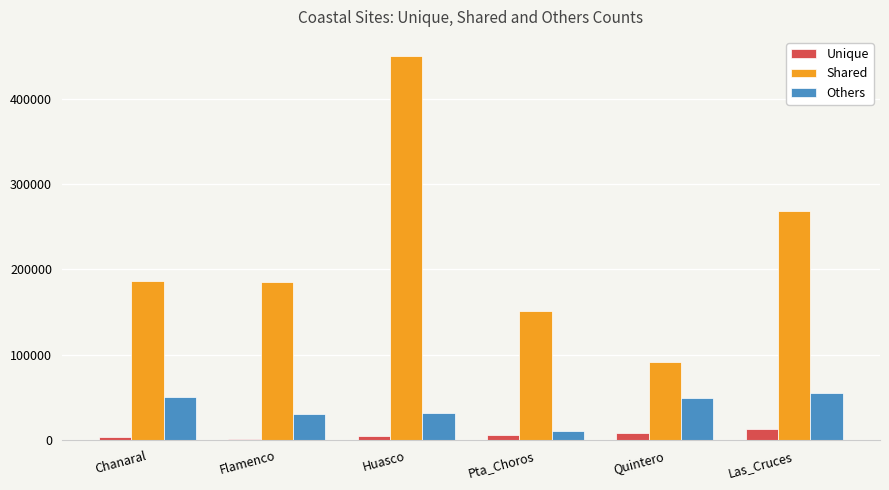

At which category does the chart reach its peak across all series?

Huasco